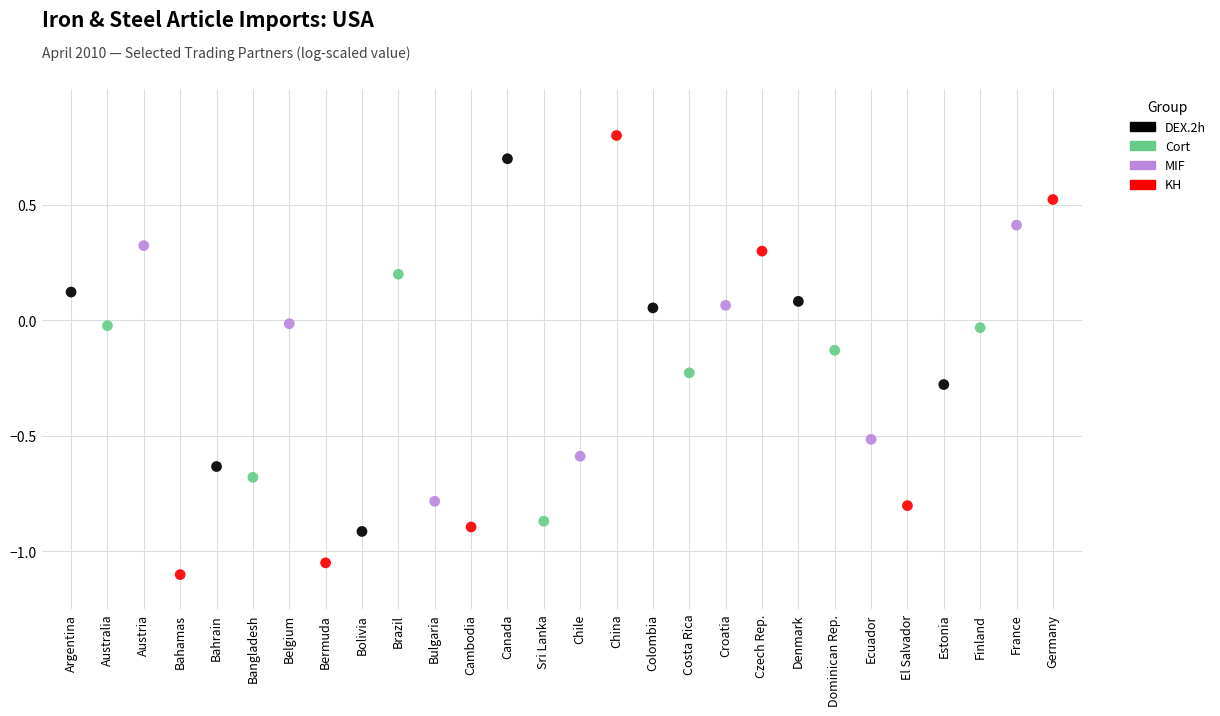

Which series contains the lowest Y value?

KH